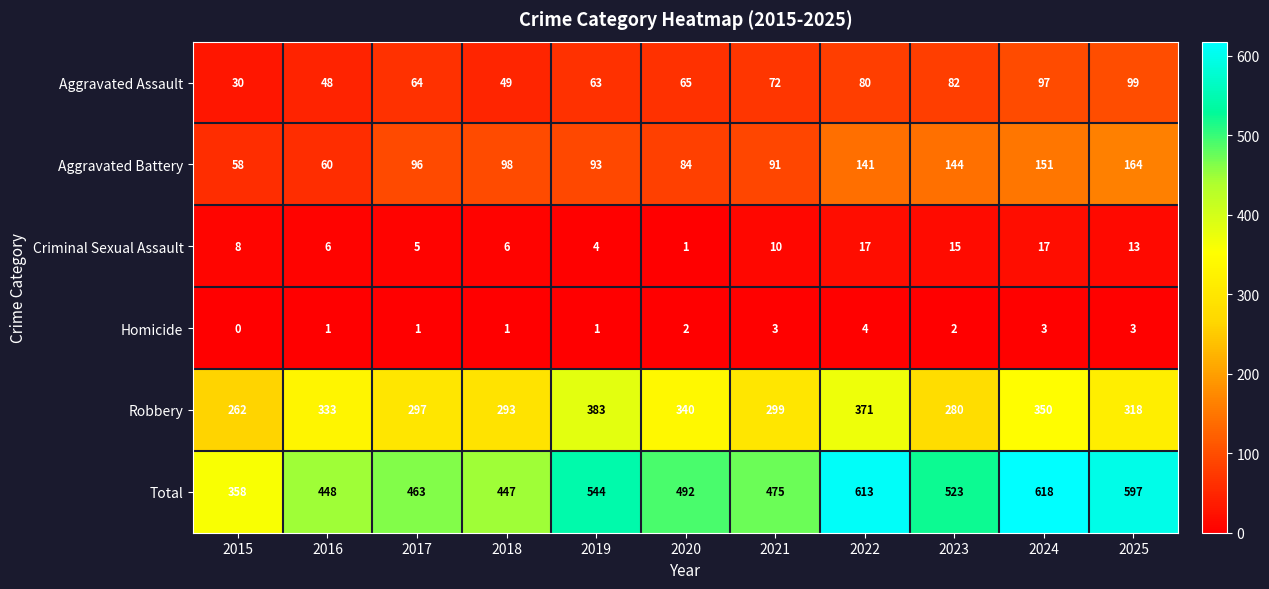

At which label does Robbery reach its peak?

2019